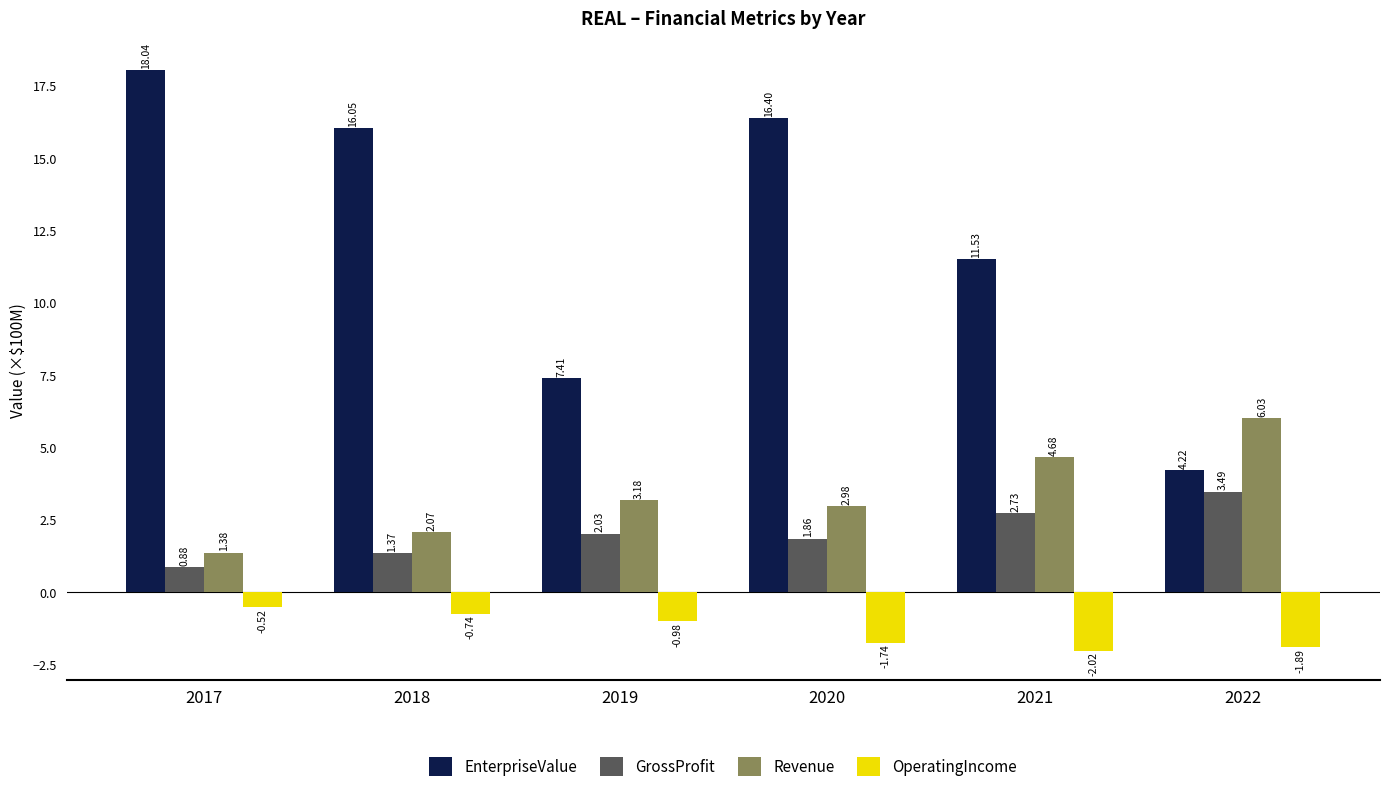

List the series in order of their peak value, highest first.

EnterpriseValue, Revenue, GrossProfit, OperatingIncome